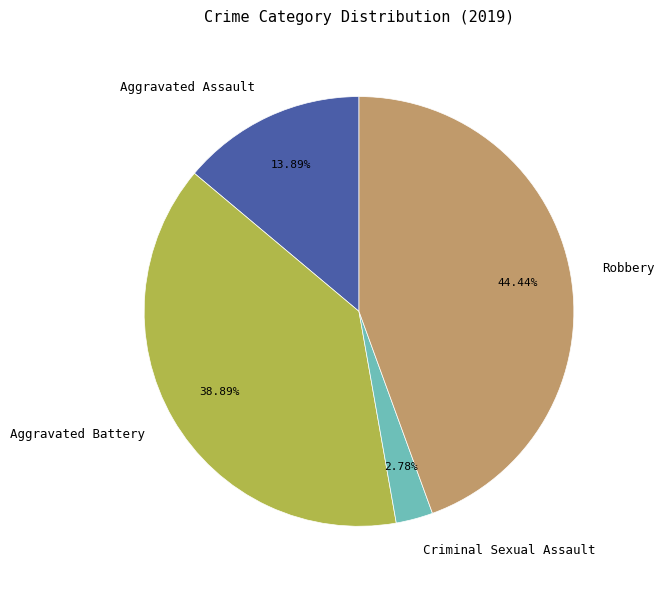

Which has a higher value, Aggravated Battery or Aggravated Assault?

Aggravated Battery